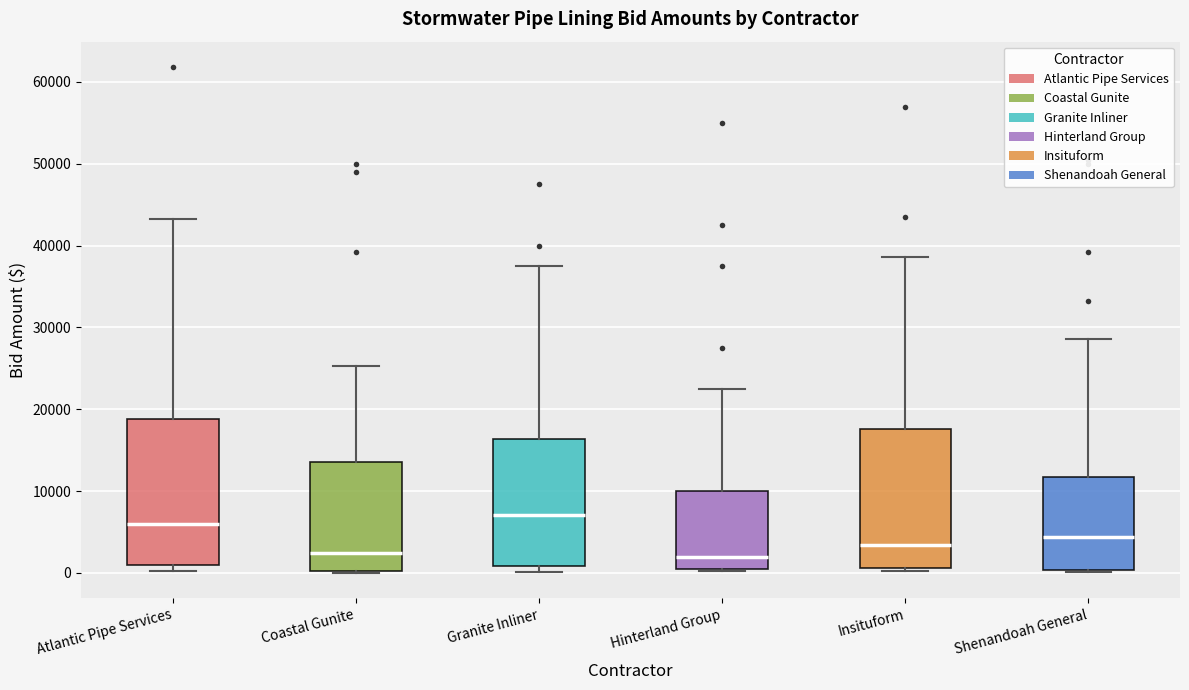

Reading left to right, read every box against the y-axis: the position of its median line, the range the box covers, and the ends of its whiskers. The values are not printed on the chart, so give them approximately, as read against the axis.

Atlantic Pipe Services: median 6000, box 1000 to 19000, whiskers 0 to 43000
Coastal Gunite: median 2000, box 0 to 14000, whiskers 0 to 25000
Granite Inliner: median 7000, box 1000 to 16000, whiskers 0 to 38000
Hinterland Group: median 2000, box 0 to 10000, whiskers 0 to 23000
Insituform: median 3000, box 1000 to 18000, whiskers 0 to 39000
Shenandoah General: median 4000, box 0 to 12000, whiskers 0 to 29000